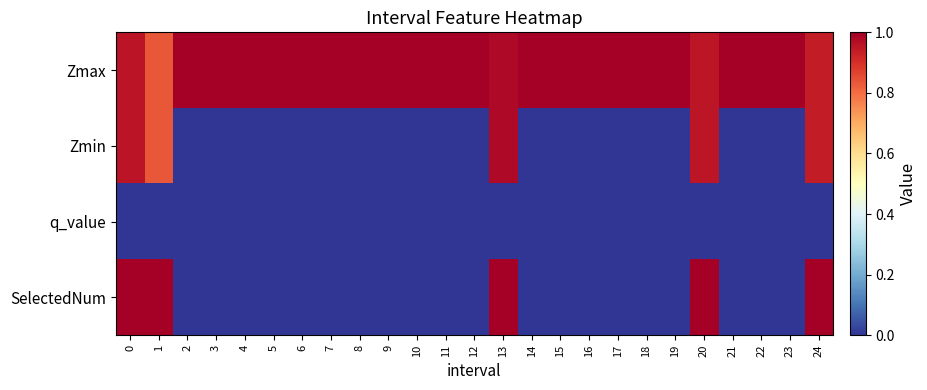

At which category is the sum across all series the highest?

13